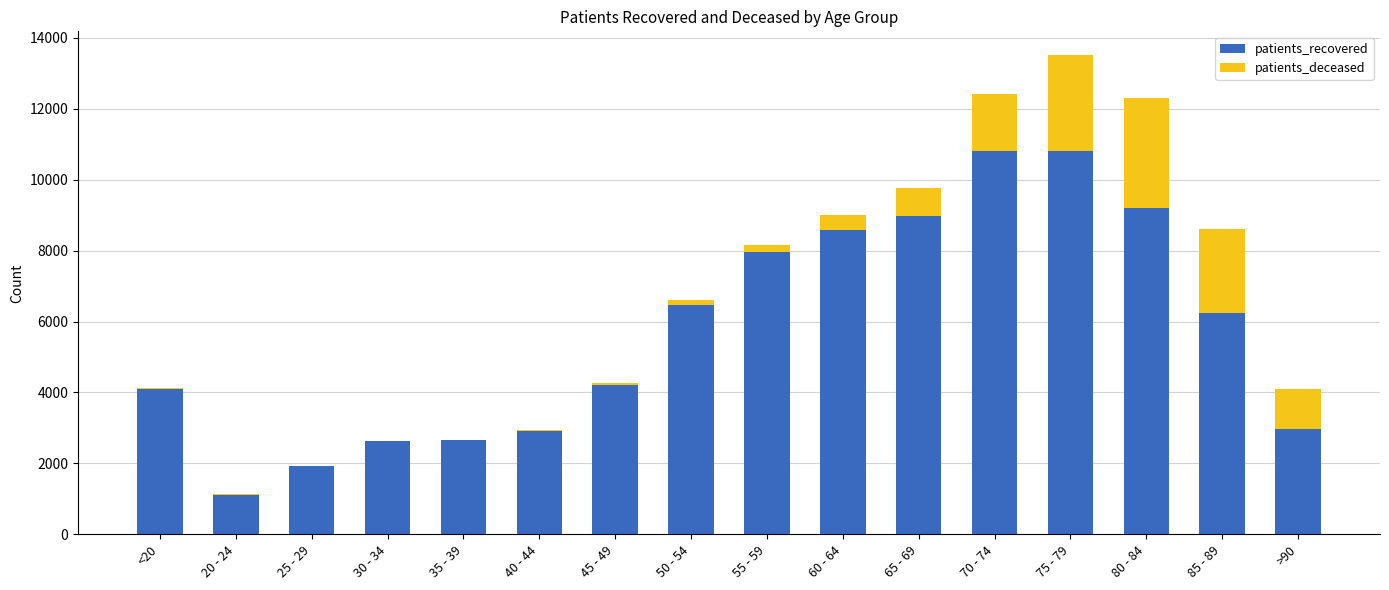

What is the sum of all patients_recovered values?

91604